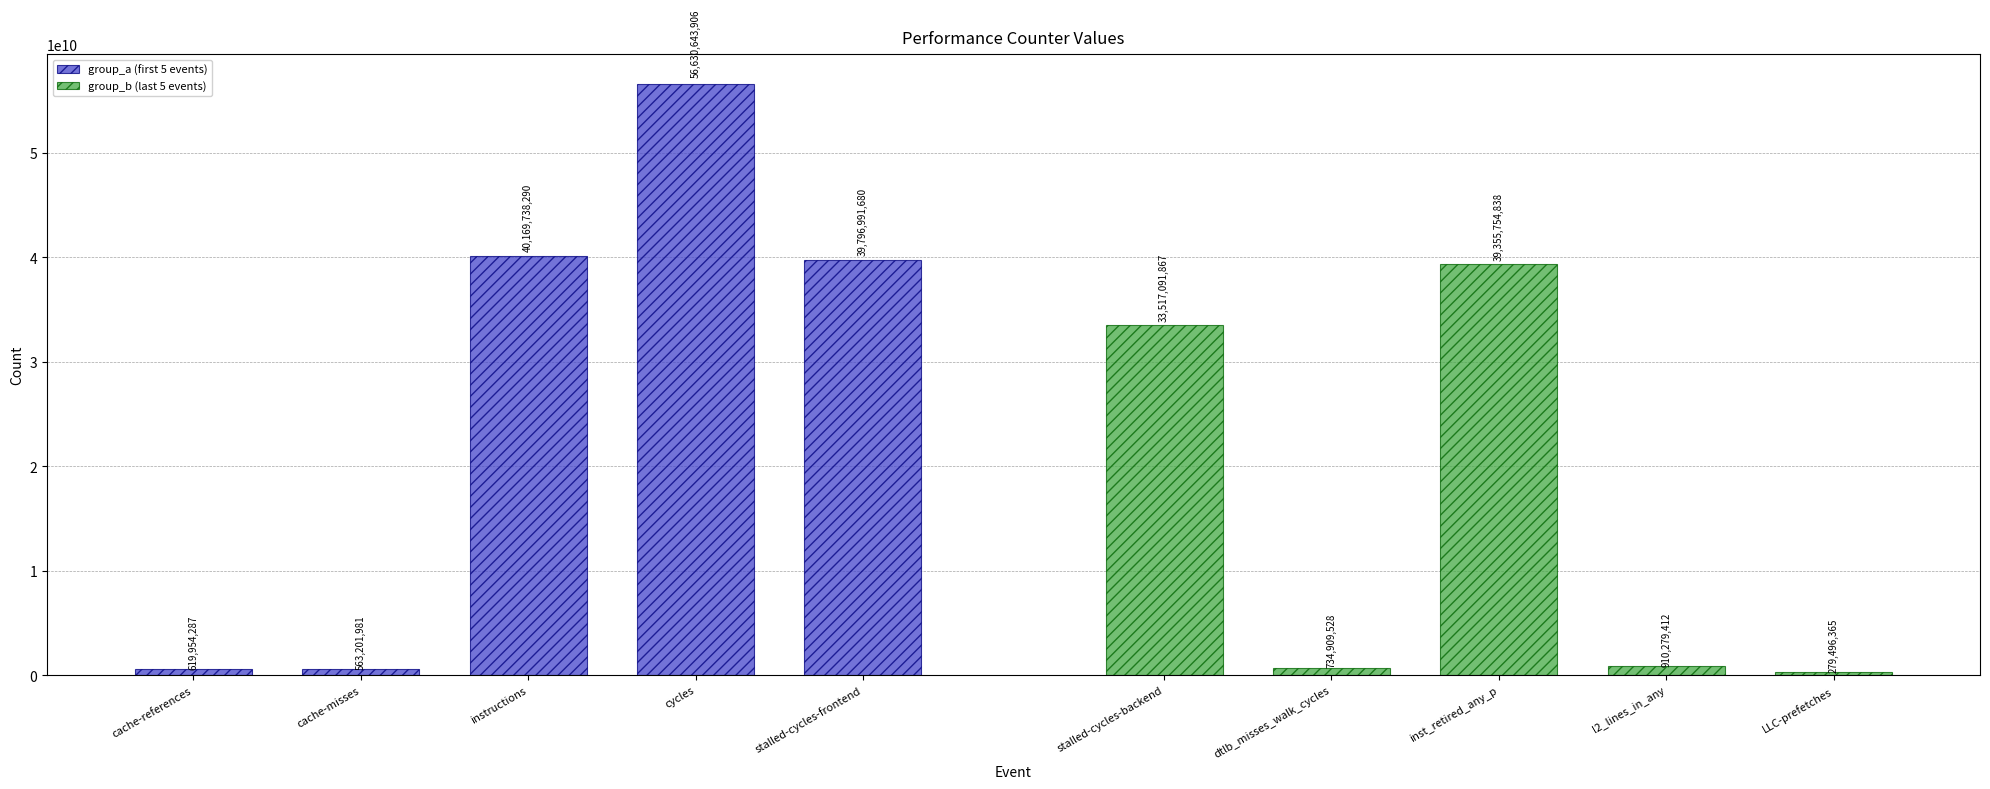

What are all the series names shown in the legend?

group_a (first 5 events), group_b (last 5 events)